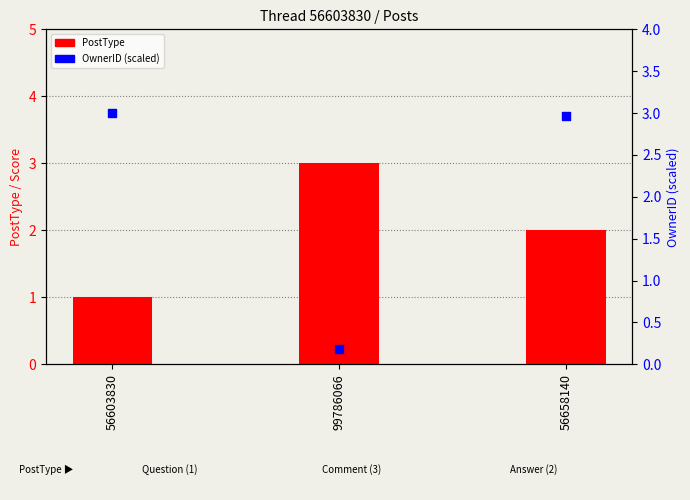

Which series contains the highest Y value?

PostType